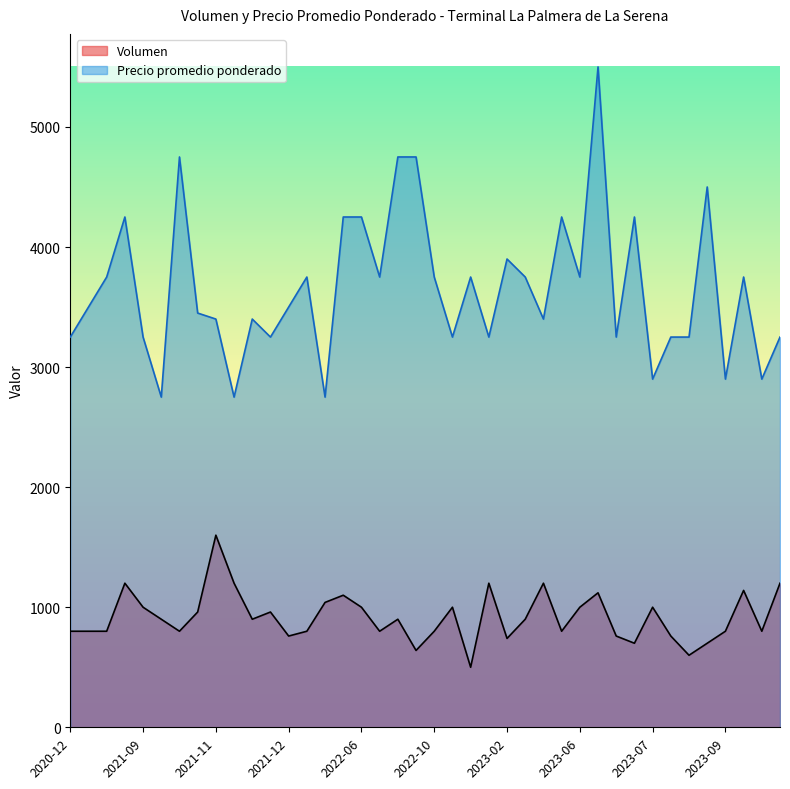

In Precio promedio ponderado, how many points are higher than both neighbors (excluding endpoints)?

11